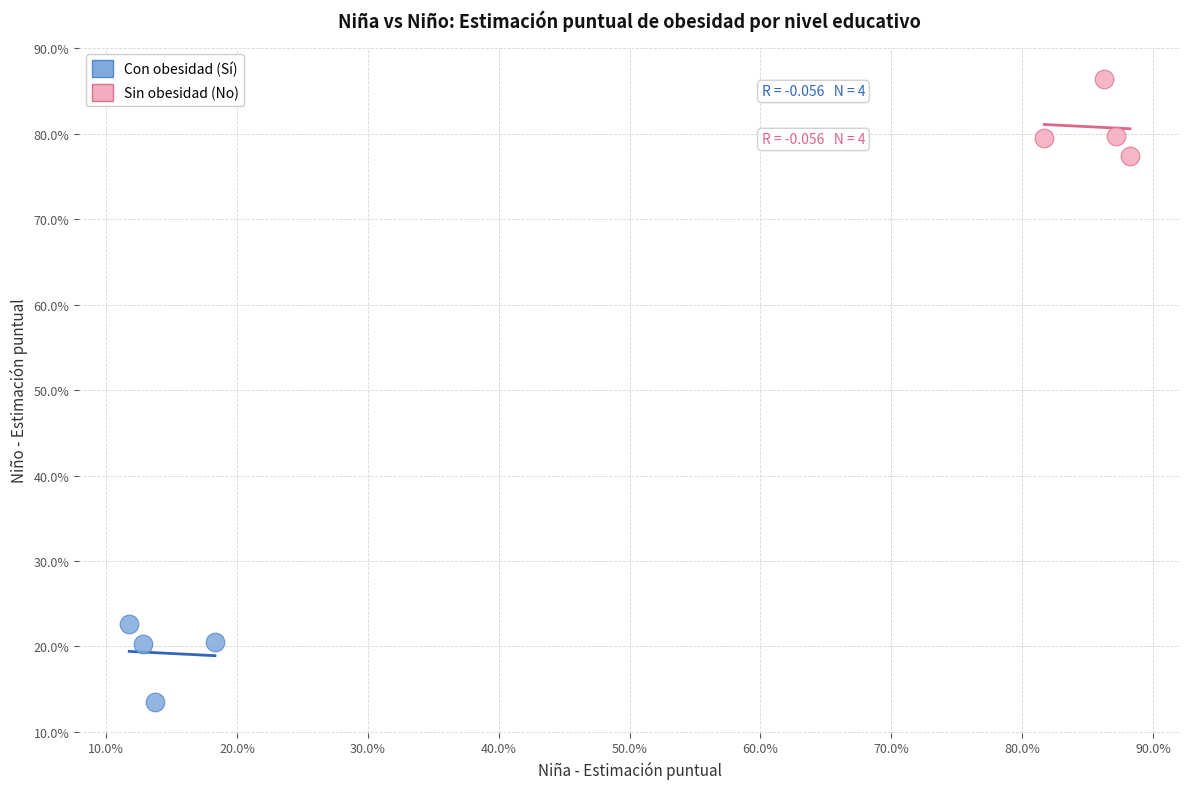

Which series contains the lowest Y value?

Con obesidad (Sí)